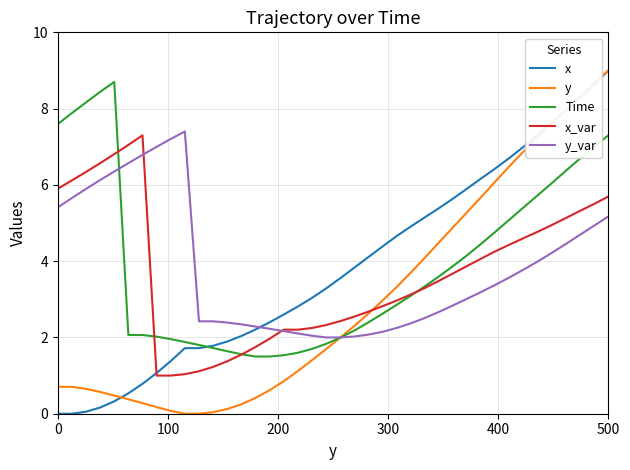

What is the highest value of the y series?

9.0